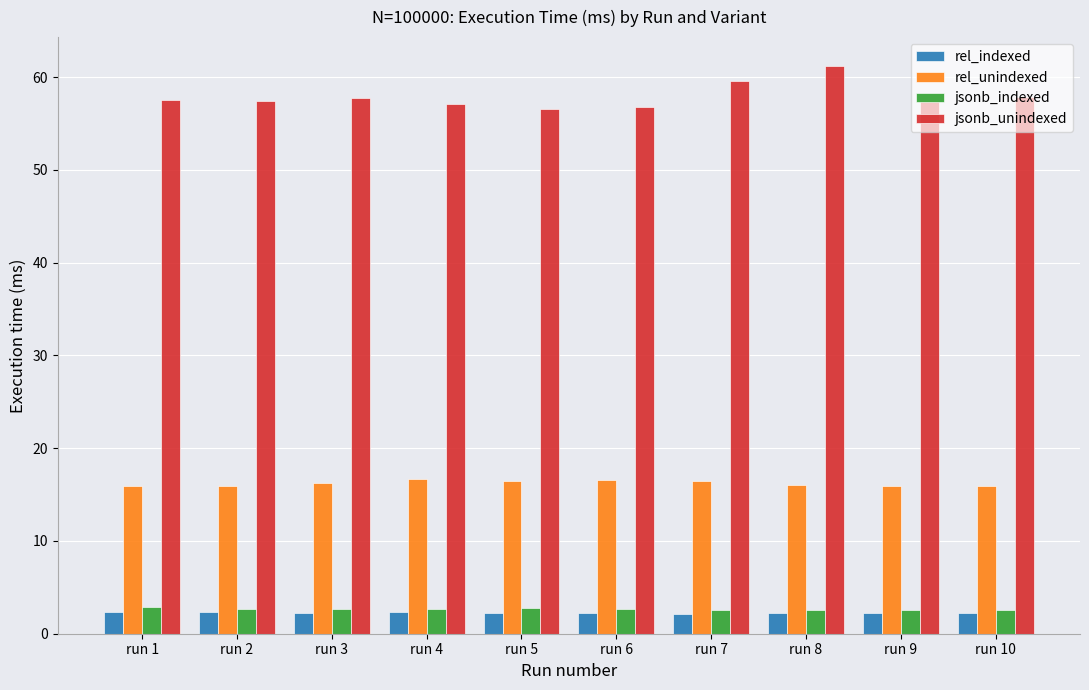

Which series has the largest range (max minus min)?

jsonb_unindexed